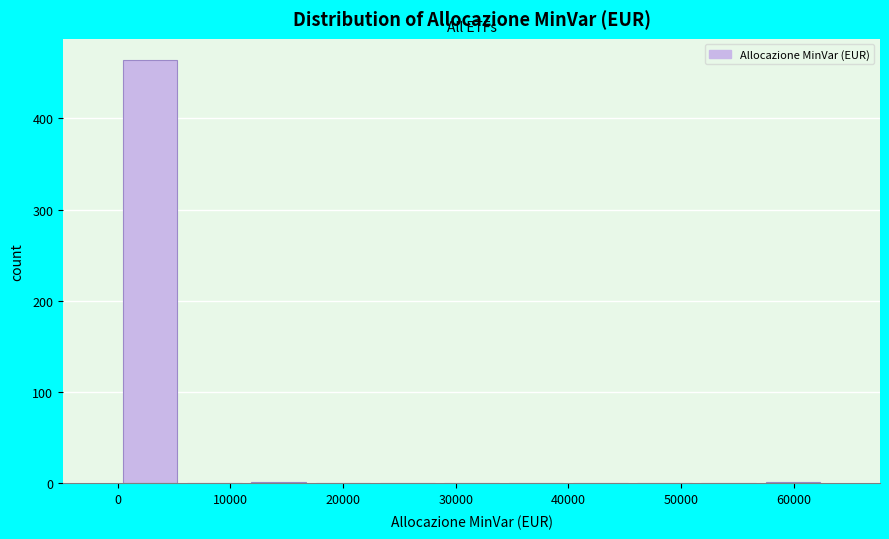

Reading left to right, transcribe this chart: for each bar, give the range it covers on the x-axis and its height. Neither the bar edges nor the heights are printed on the chart, so give them approximately, as read against the axes.

0 to 6000: 460
6000 to 11000: 0
11000 to 17000: under 10
17000 to 23000: 0
23000 to 29000: 0
29000 to 34000: 0
34000 to 40000: 0
40000 to 46000: 0
46000 to 51000: 0
51000 to 57000: 0
57000 to 63000: under 10